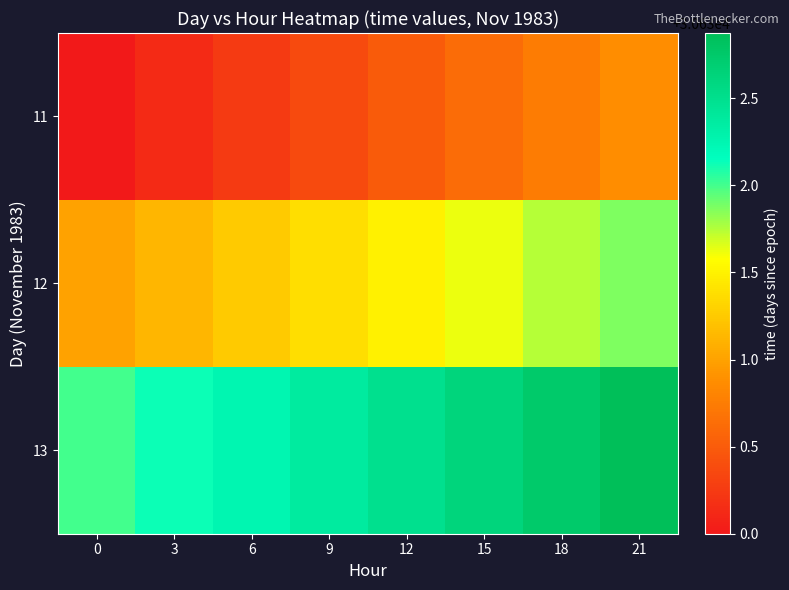

Reading left to right, extract all data points from this chart.

11: 0=30630.0	3=30630.1	6=30630.2	9=30630.4	12=30630.5	15=30630.6	18=30630.8	21=30630.9
12: 0=30631.0	3=30631.1	6=30631.2	9=30631.4	12=30631.5	15=30631.6	18=30631.8	21=30631.9
13: 0=30632.0	3=30632.1	6=30632.2	9=30632.4	12=30632.5	15=30632.6	18=30632.8	21=30632.9